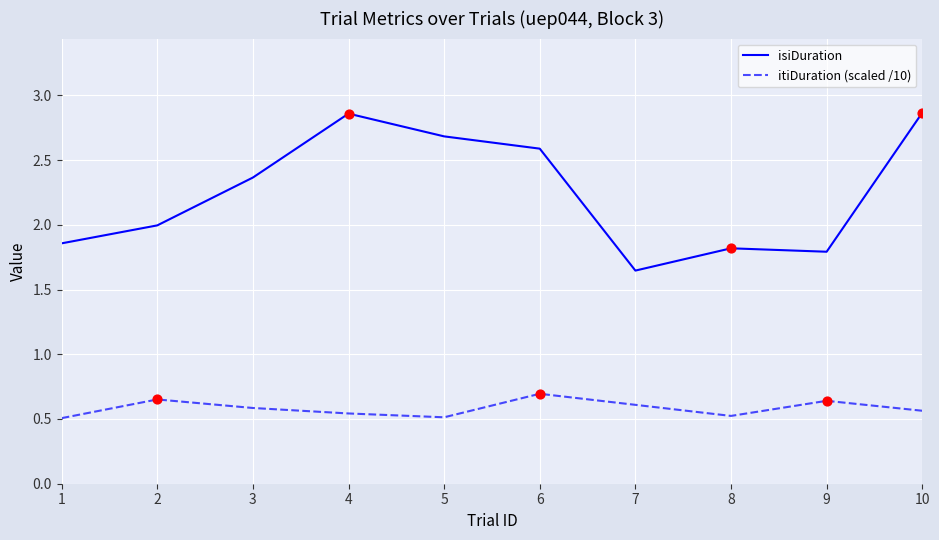

Which series has the widest spread of values?

isiDuration